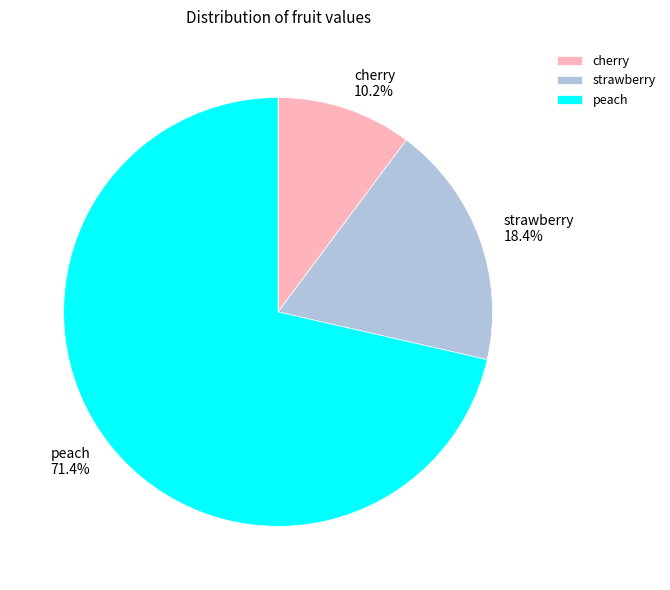

Rank the categories by value from highest to lowest.

peach, strawberry, cherry